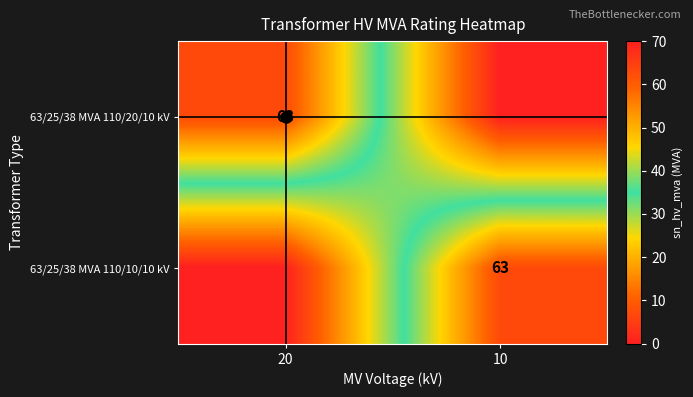

Which series has the largest range (max minus min)?

63/25/38 MVA 110/20/10 kV